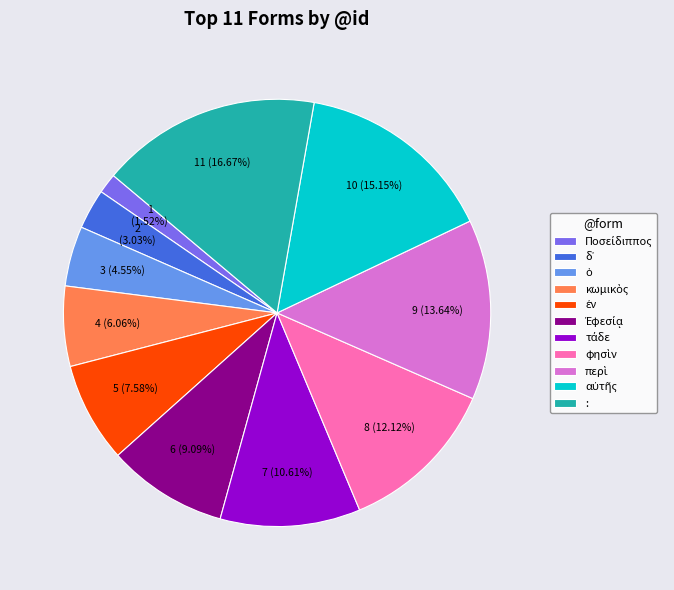

Which category has the biggest portion of the pie?

: